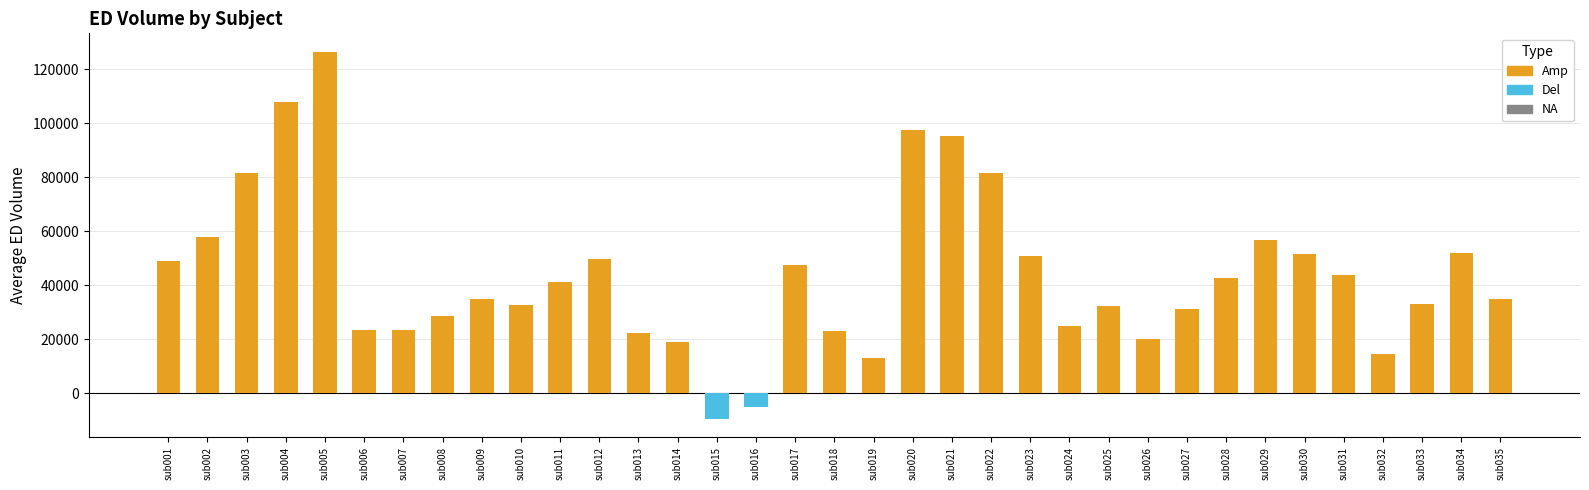

At how many categories does at least one series exceed 77783?

6